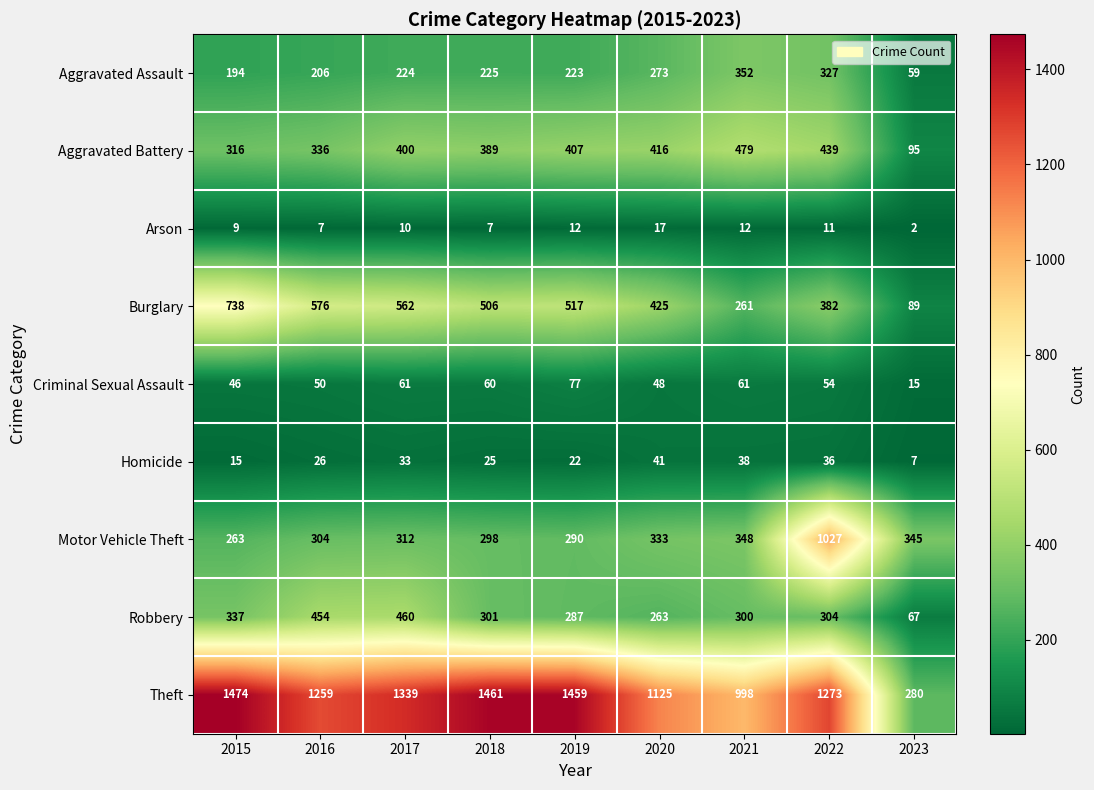

What is the difference between the second highest and minimum values in the Criminal Sexual Assault series?

46